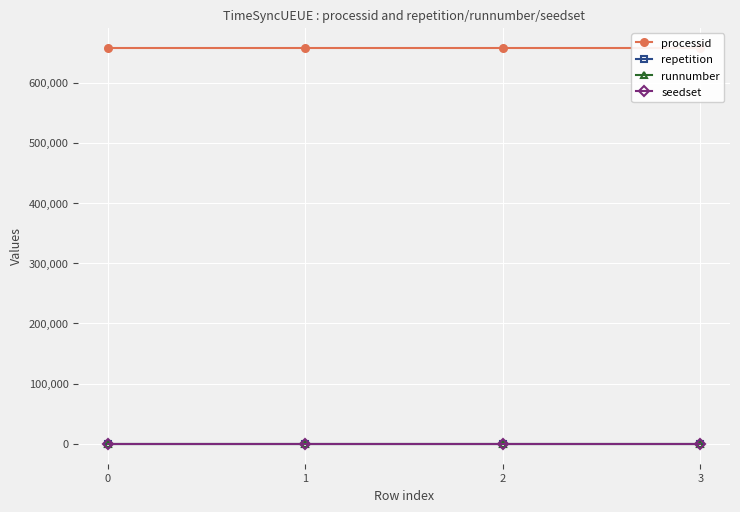

What is the difference between the highest and lowest values at 1?

658053